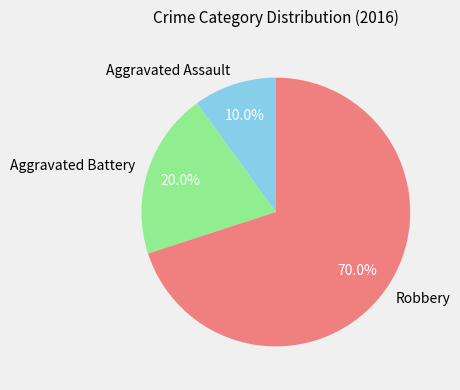

What percentage is the Aggravated Battery slice, to the nearest percent?

20%